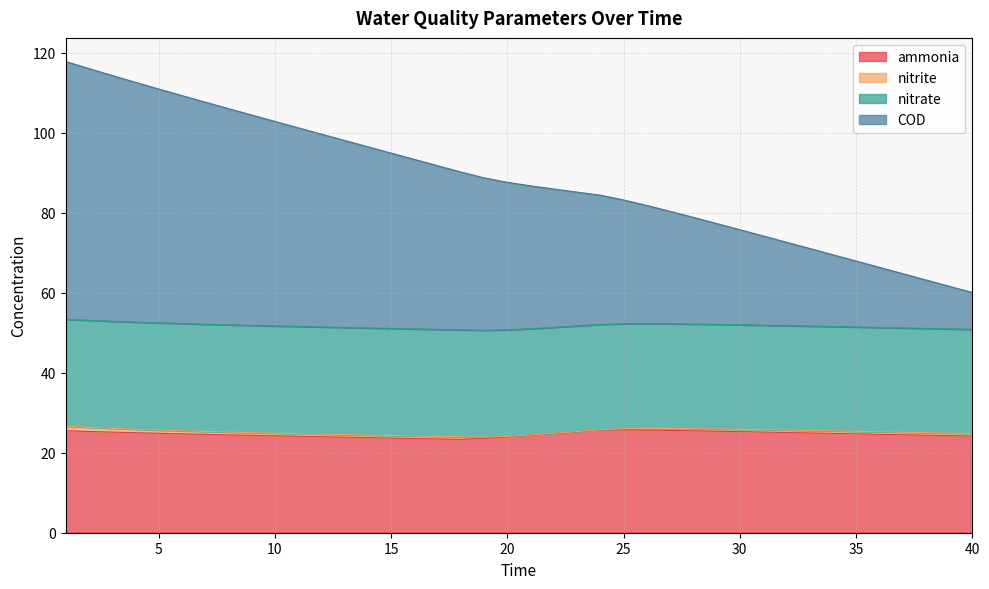

What is the average value of the ammonia series?

24.6